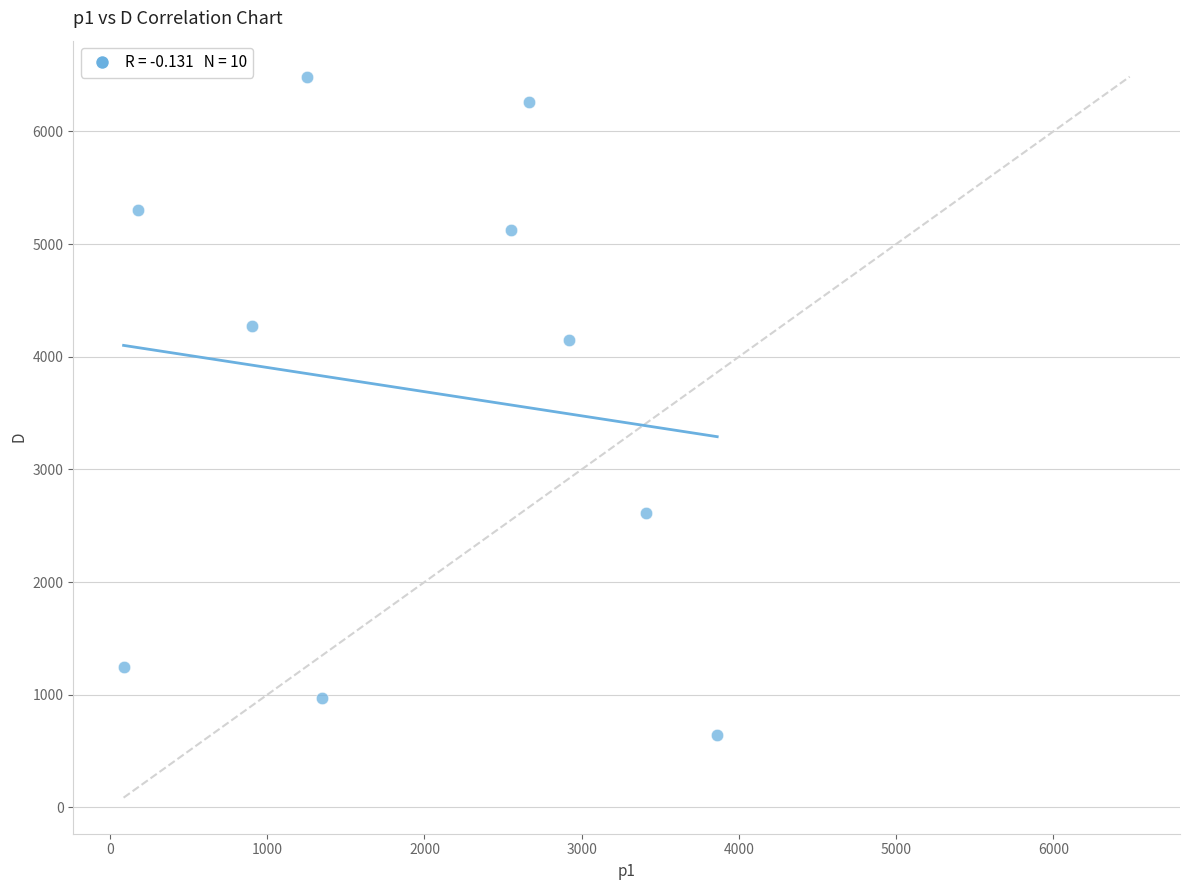

What is the range of X values (max minus min)?

3776.1